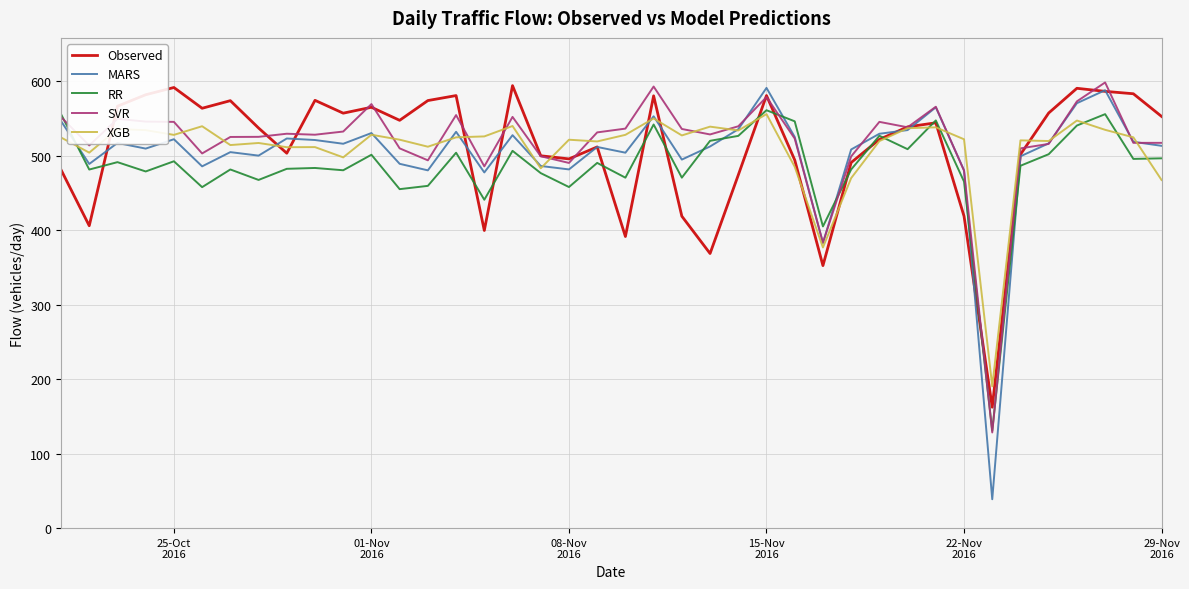

What is the maximum value shown in the chart?

598.2